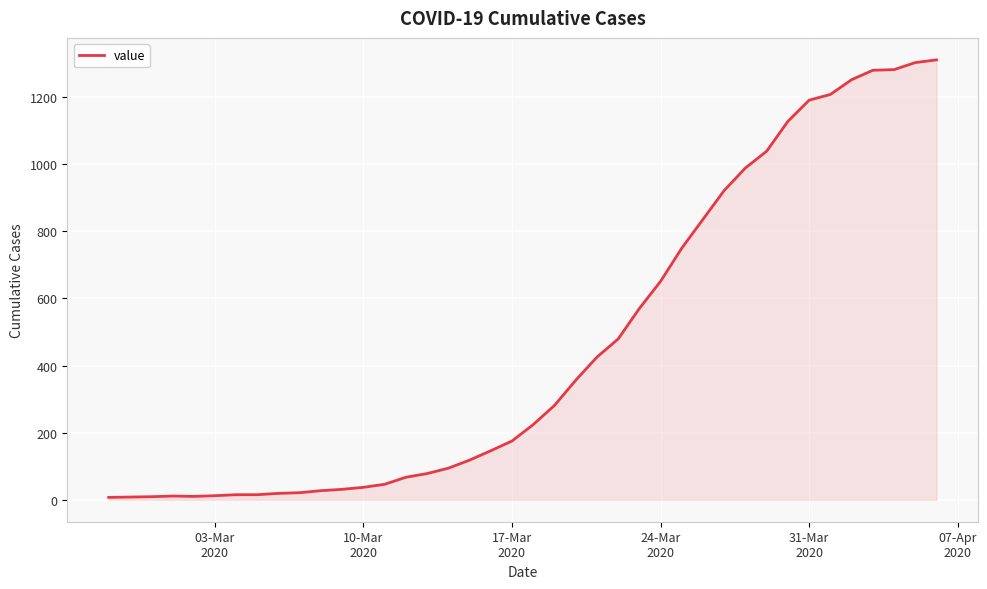

How many lines are shown in the chart?

1